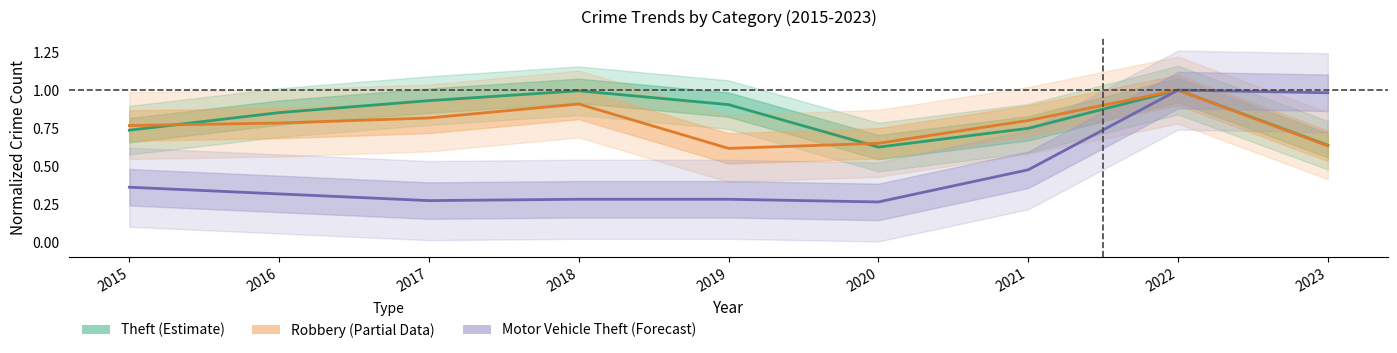

What is the difference between the maximum and second lowest values in the Robbery (Partial) series?

0.4